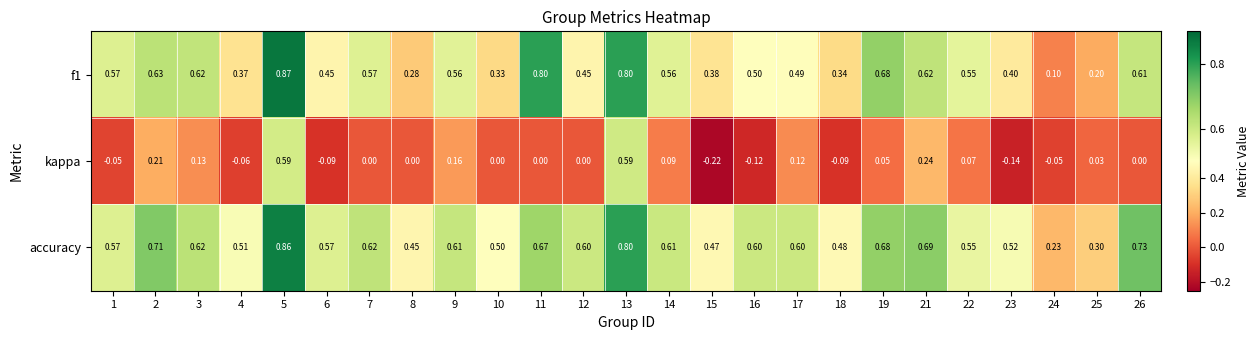

Is the value of f1 at 8 greater than the value of kappa at 24?

Yes